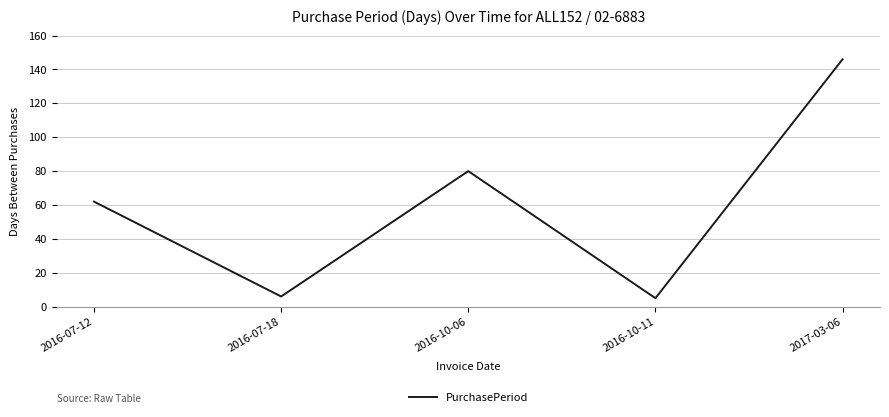

What is the difference between the maximum and minimum values?

141